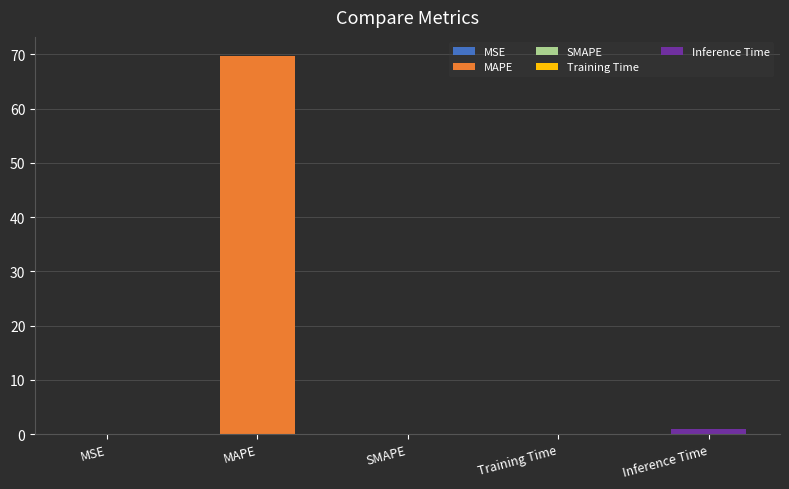

Reading left to right, list all the values displayed in this chart.

MSE=0.0	MAPE=69.7	SMAPE=0.0	Training Time=0.0	Inference Time=1.0